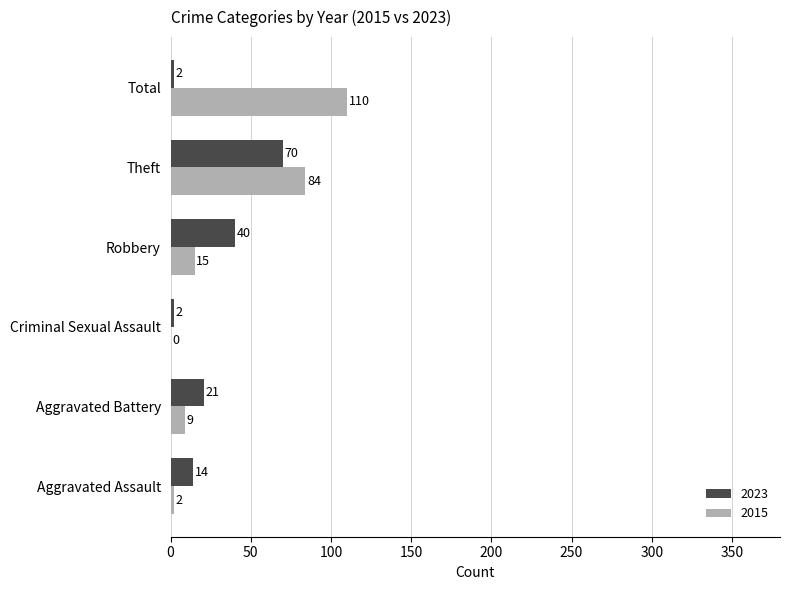

What is the maximum value for 2023?

70